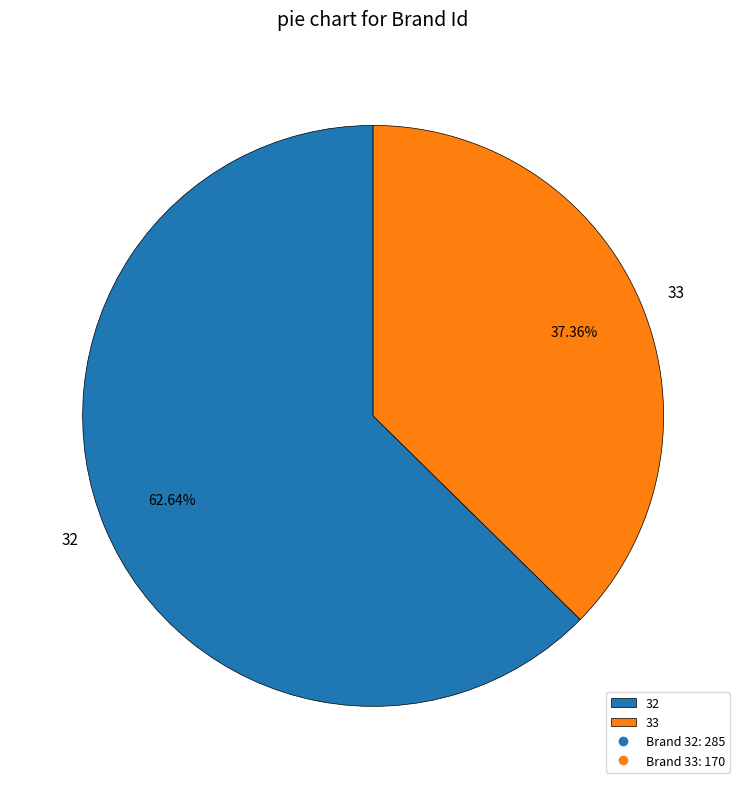

How many segments does this pie chart have?

2